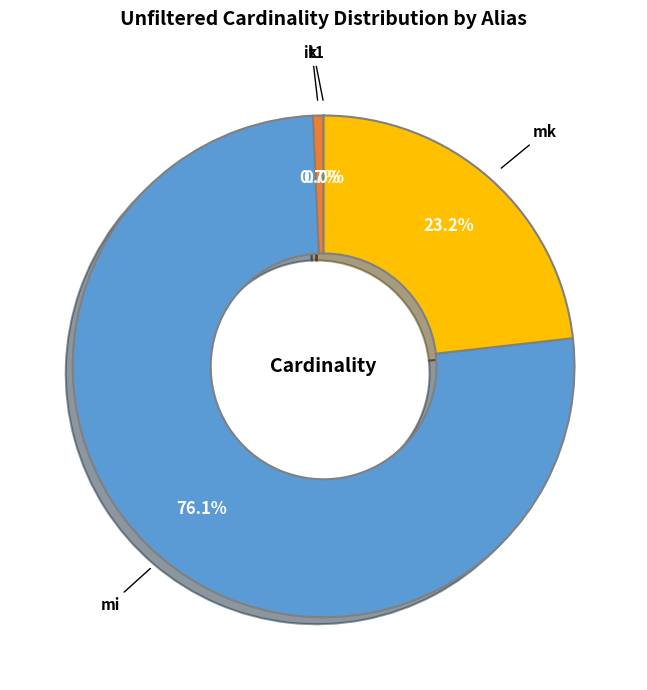

What is the total percentage of mk and mi?

99.3%